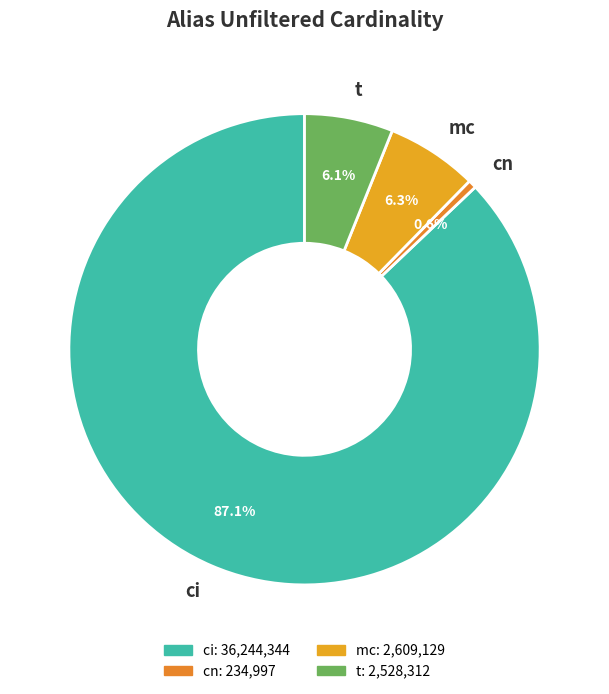

What percentage is NOT represented by cn?

99.4%